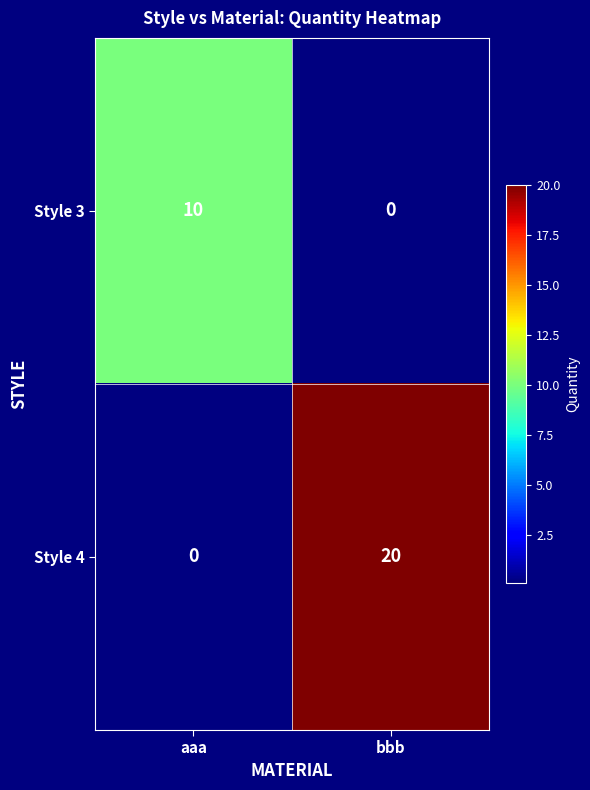

The Style 3 series shows 10 at aaa. True or false?

True